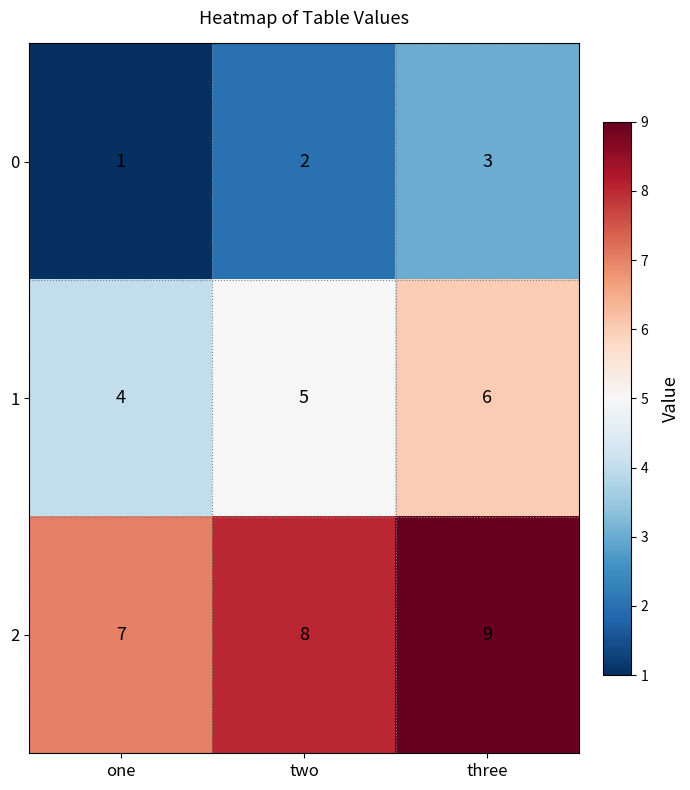

At how many categories does at least one series exceed 5?

3